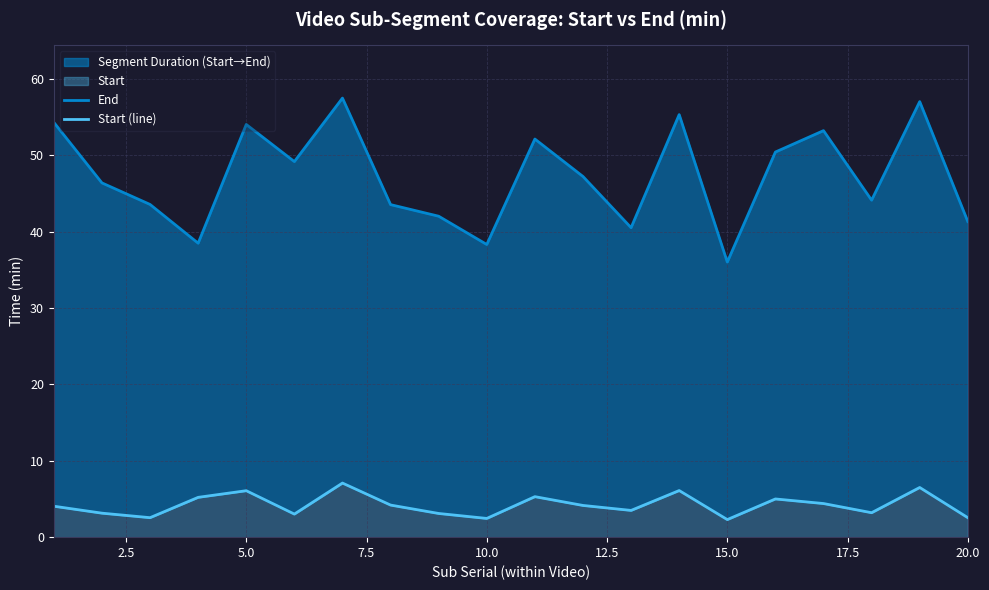

Rank the series at 17.5 from highest to lowest value.

End, Start (line)